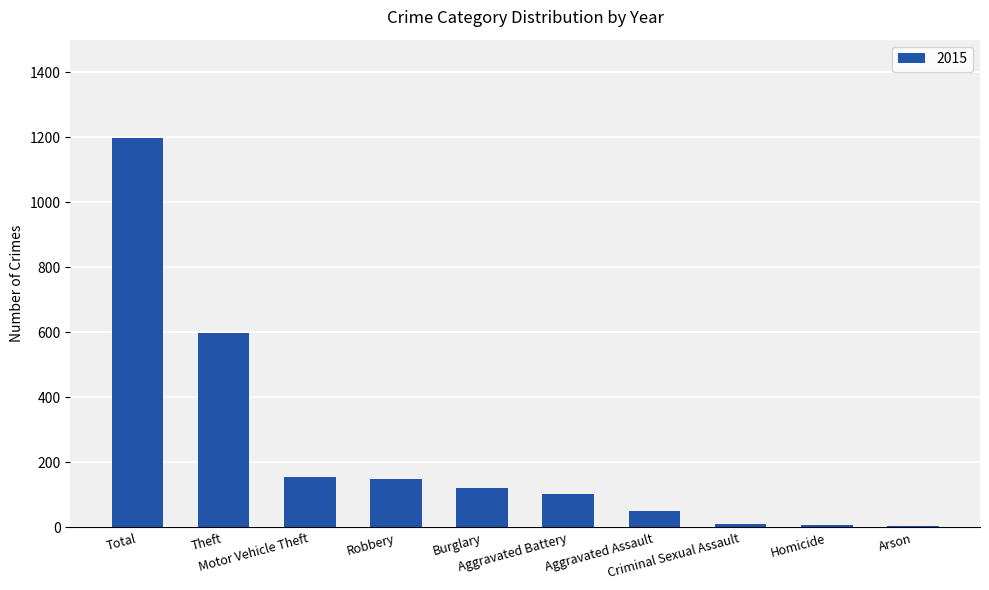

What is the maximum value shown in the chart?

1198